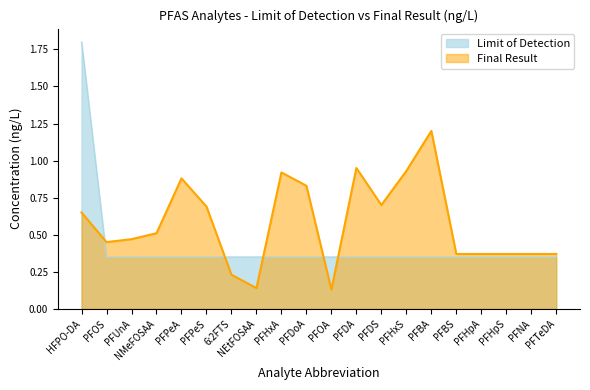

What is the sum of all Limit of Detection values?

8.4